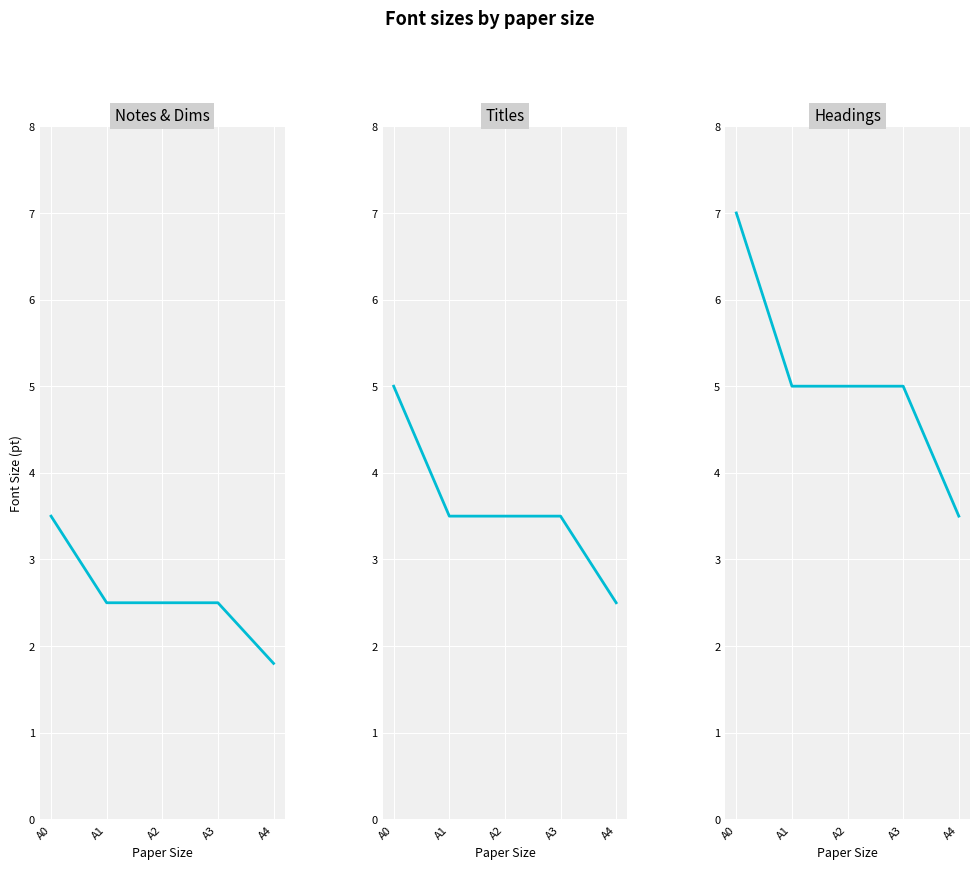

Reading left to right, what are all the values shown in this chart?

Notes & Dims: 3.5	2.5	2.5	2.5	1.8
Titles: 5.0	3.5	3.5	3.5	2.5
Headings: 7.0	5.0	5.0	5.0	3.5